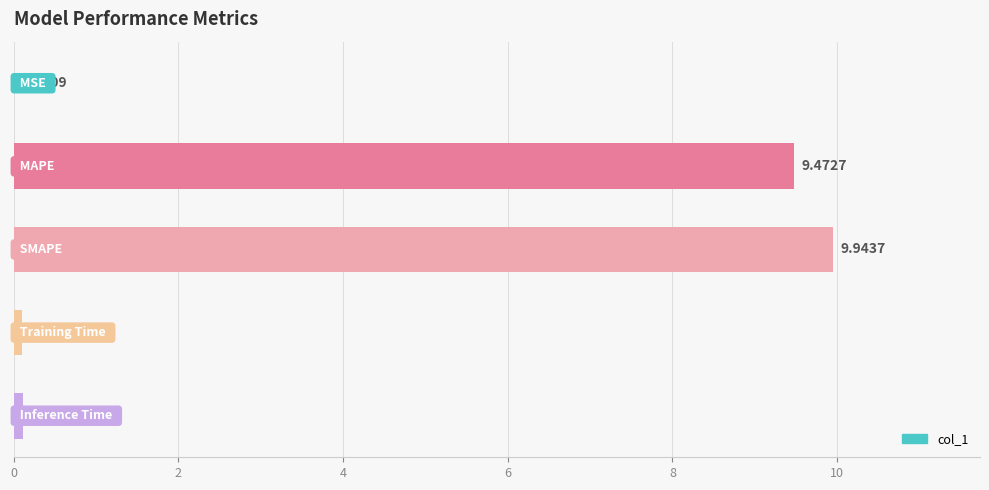

What is the maximum value shown in the chart?

9.9